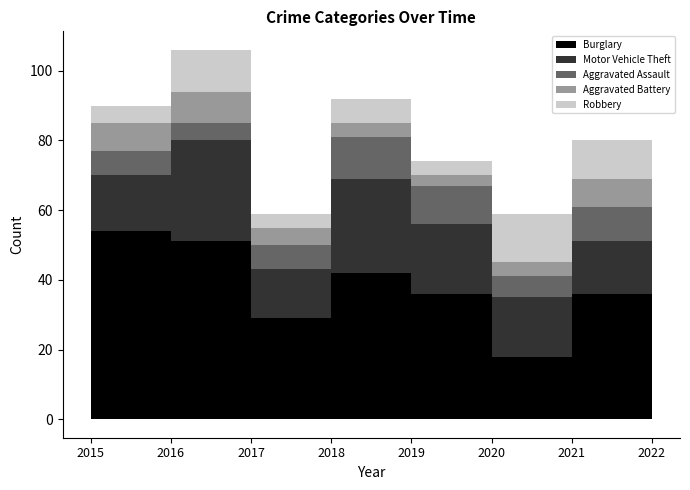

Which series has the largest range (max minus min)?

Burglary